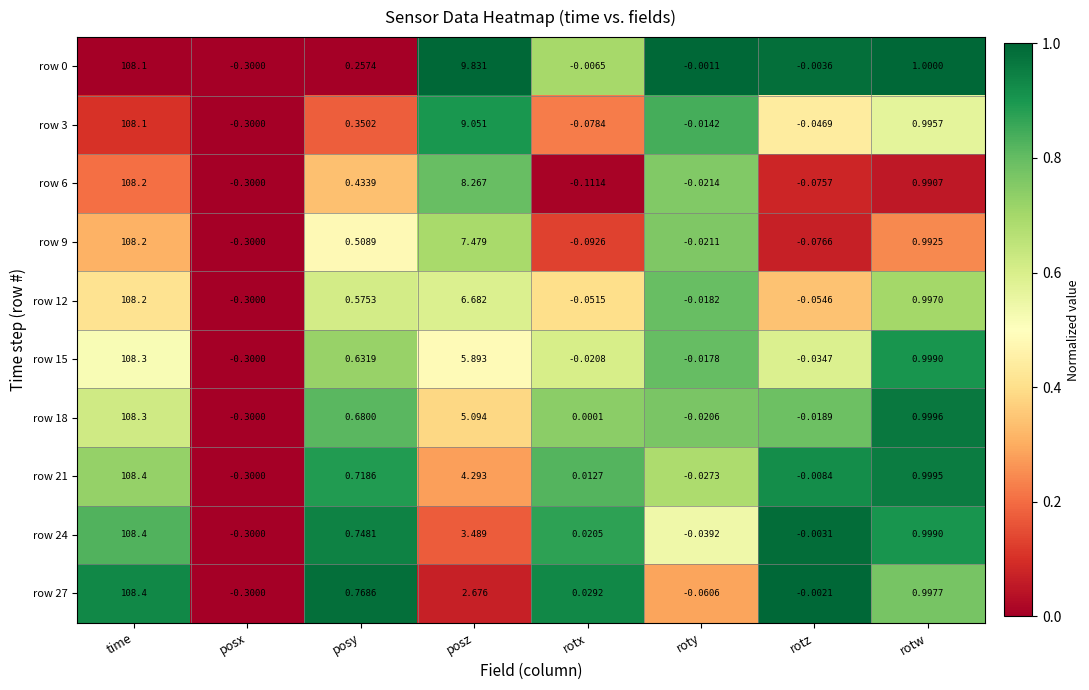

Where is row 15 nearest to the value 54?

posz